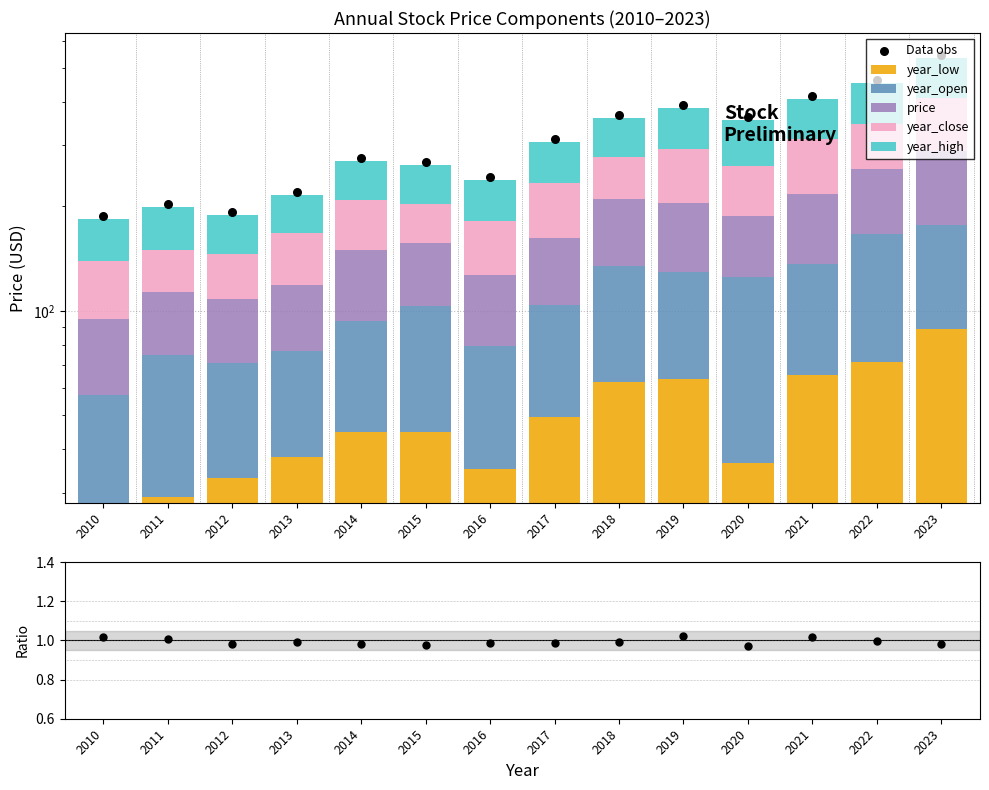

Which series has the widest spread of Y values?

year_close